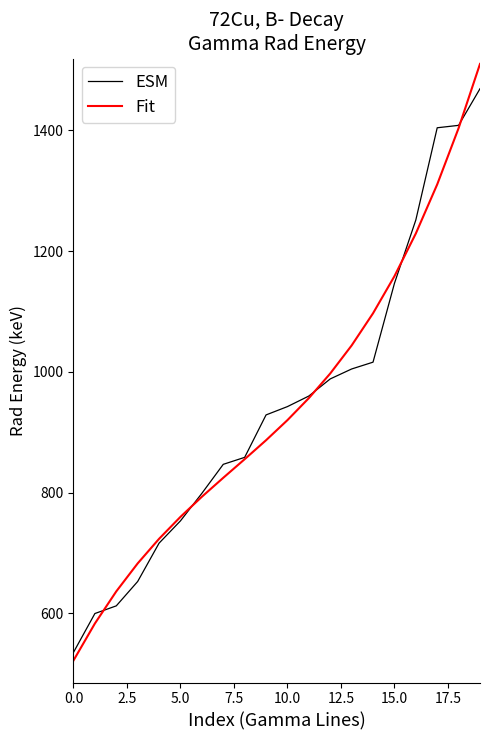

What is the maximum value for Fit?

1510.1